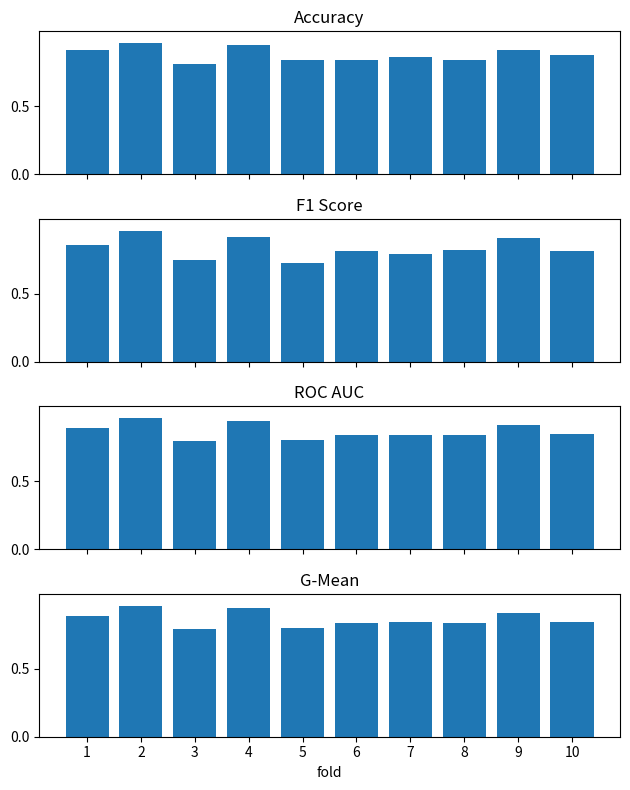

List the labels in order of accuracy value, smallest first.

3, 5, 6, 8, 7, 10, 1, 9, 4, 2